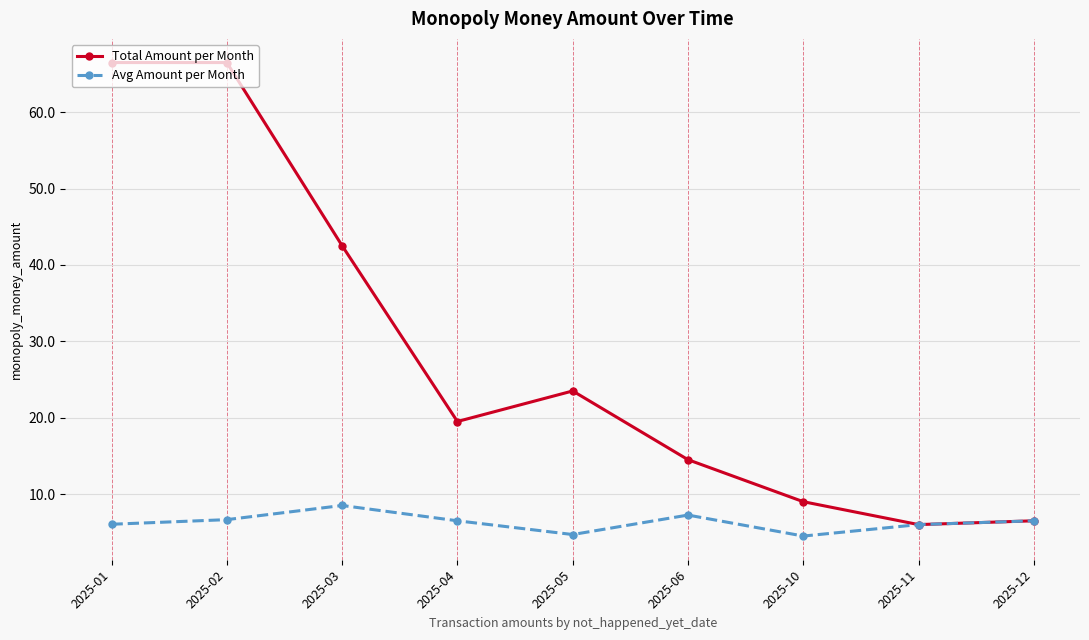

What is the average value of the Avg Amount per Month series?

6.3